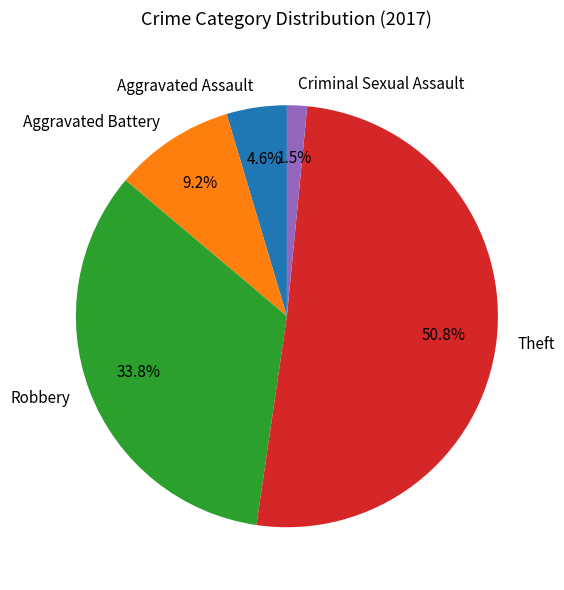

Count the number of slices in the pie.

5